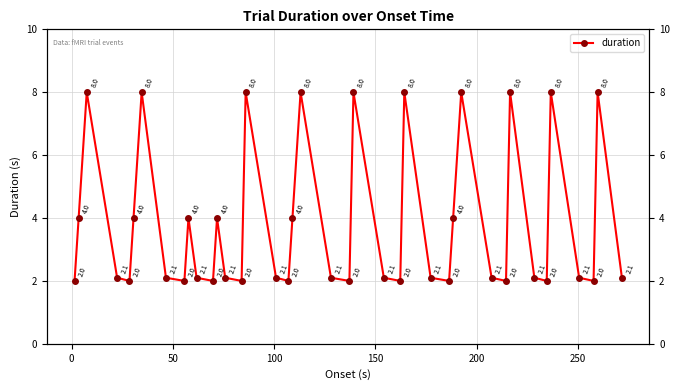

How many points are higher than both their immediate neighbors (excluding endpoints)?

12